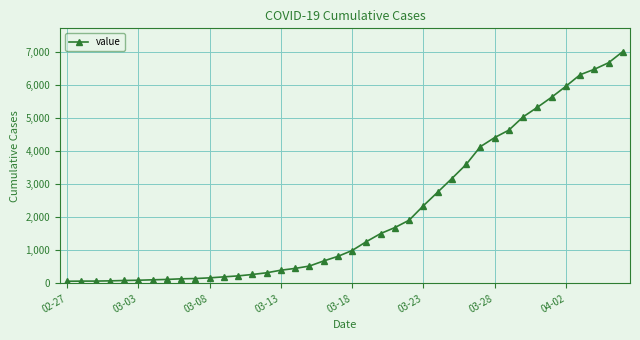

What is the difference between the second highest and minimum values?

6602